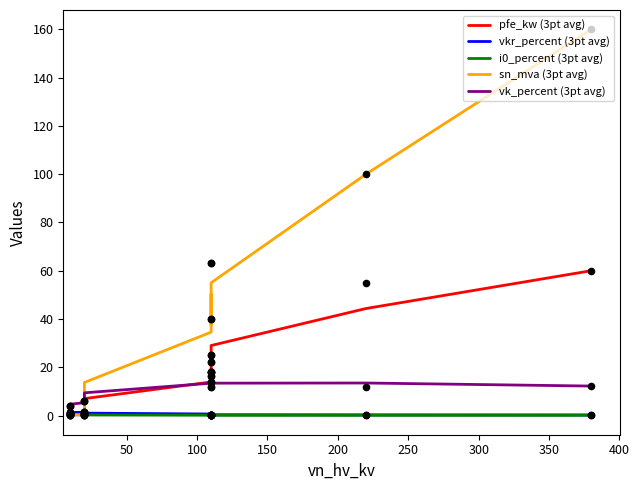

Which series has the largest total across all categories?

sn_mva (3pt avg)